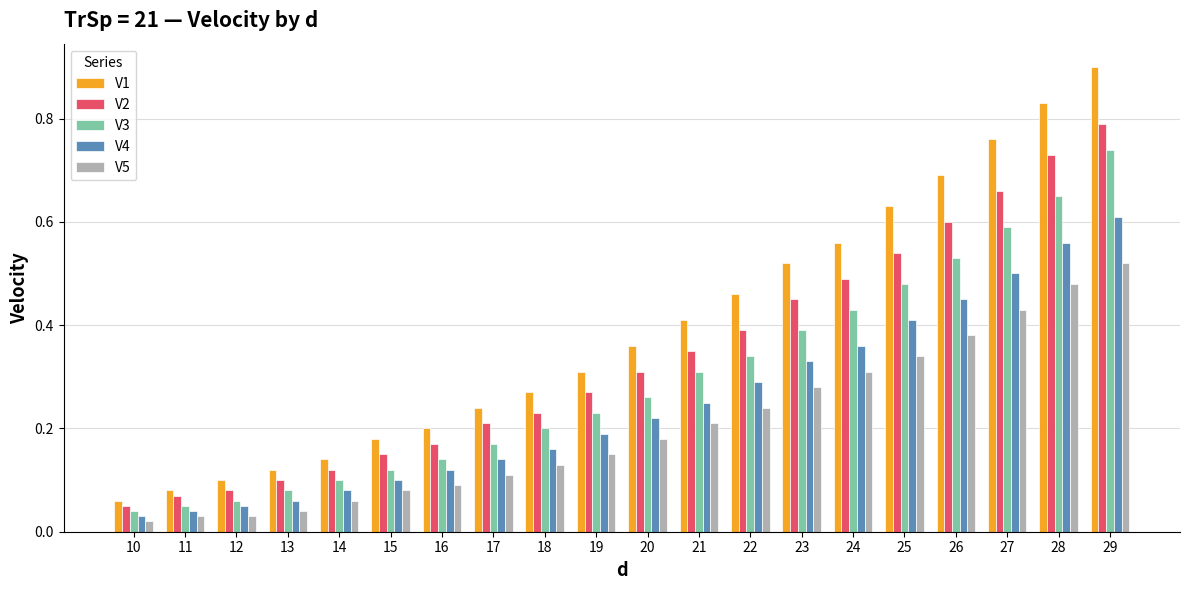

Rank the series by their maximum value, from lowest to highest.

V5, V4, V3, V2, V1